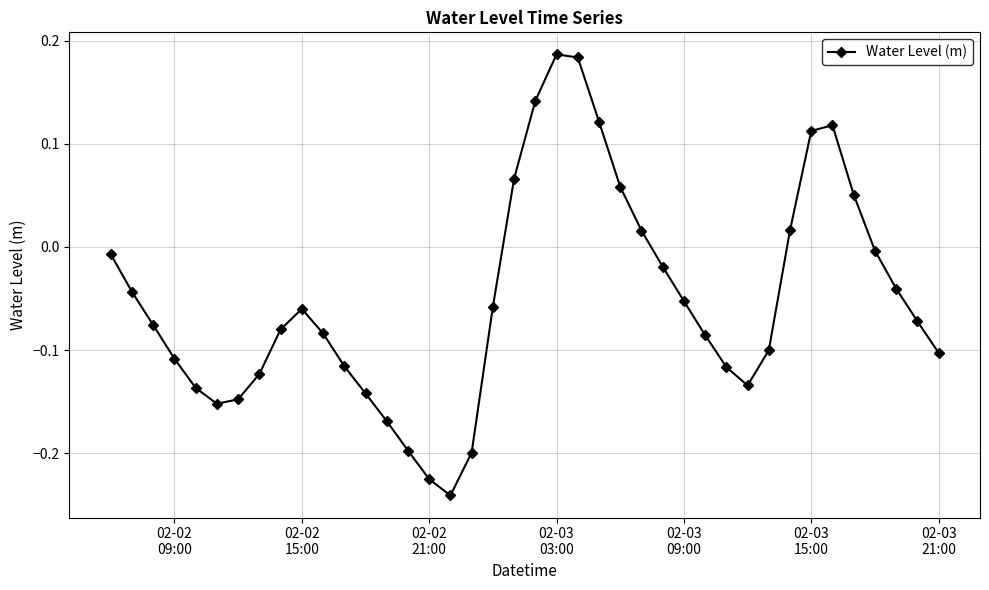

What is the difference between the maximum and minimum values?

0.4